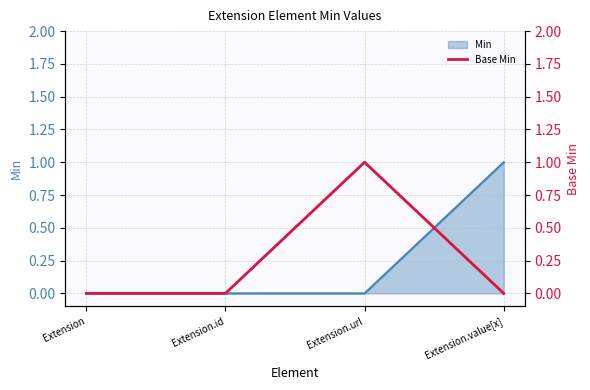

Where is the first local maximum?

Extension.url